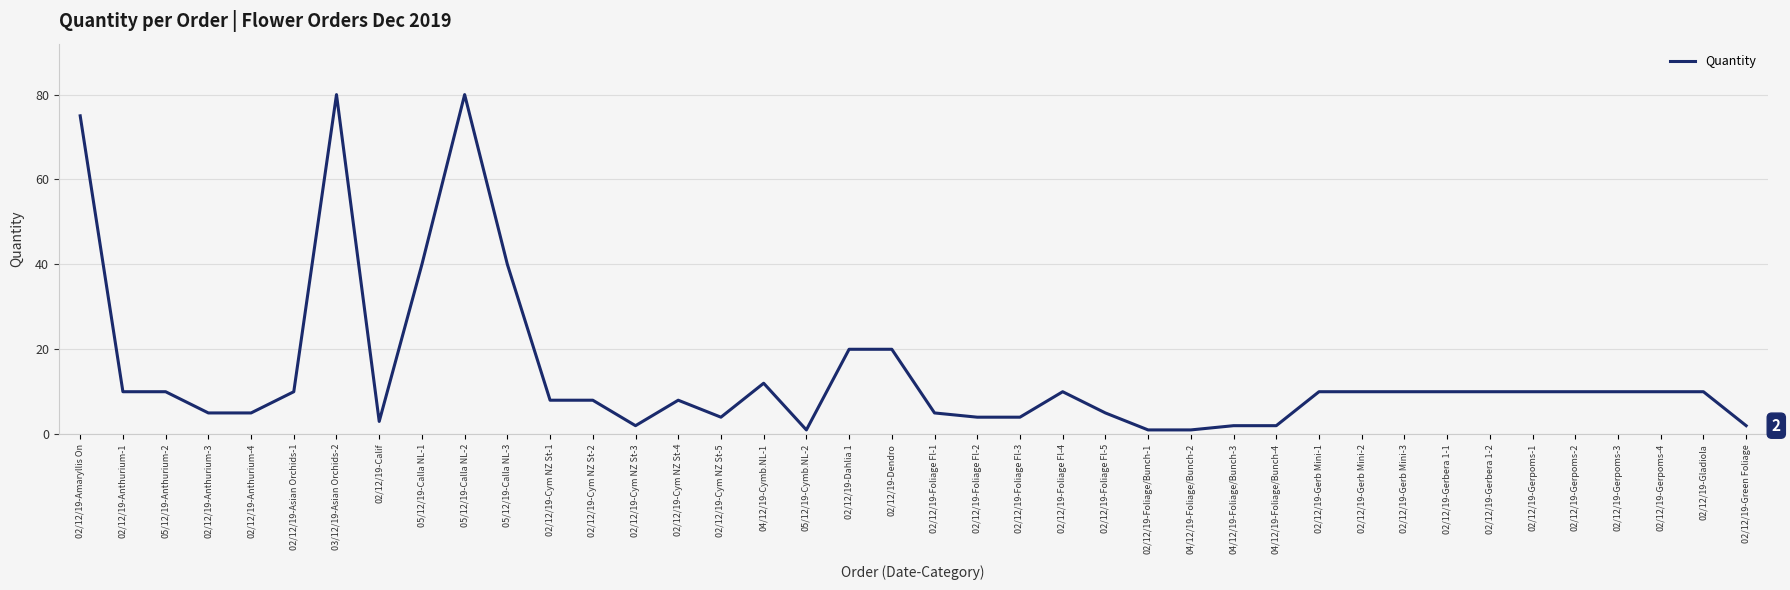

What is the change in value from 02/12/19-Anthurium-3 to 02/12/19-Cym NZ St-5?

-1